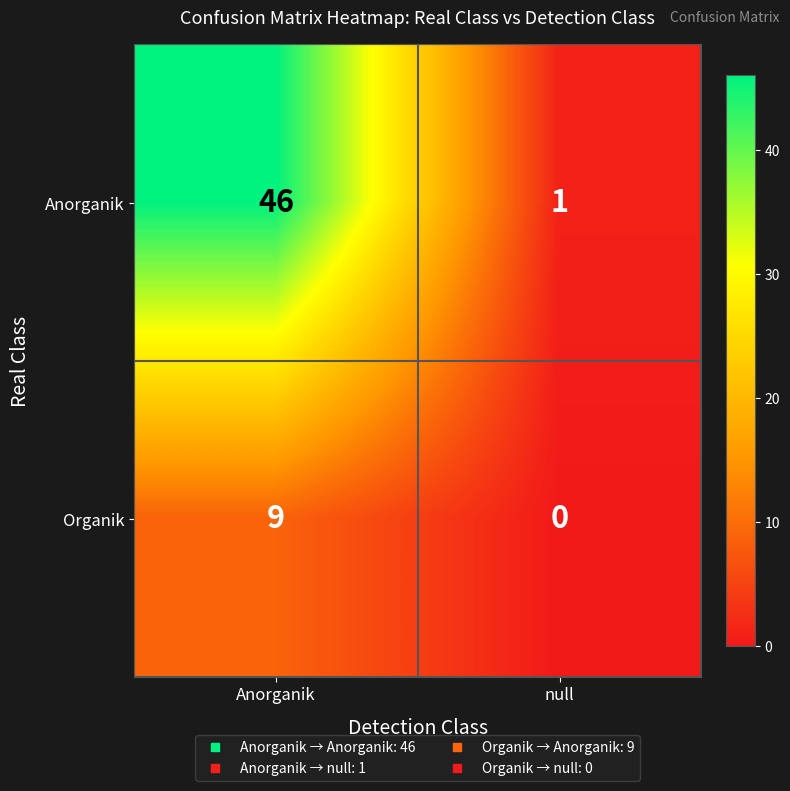

What is the spread (max minus min) of values at Anorganik?

37